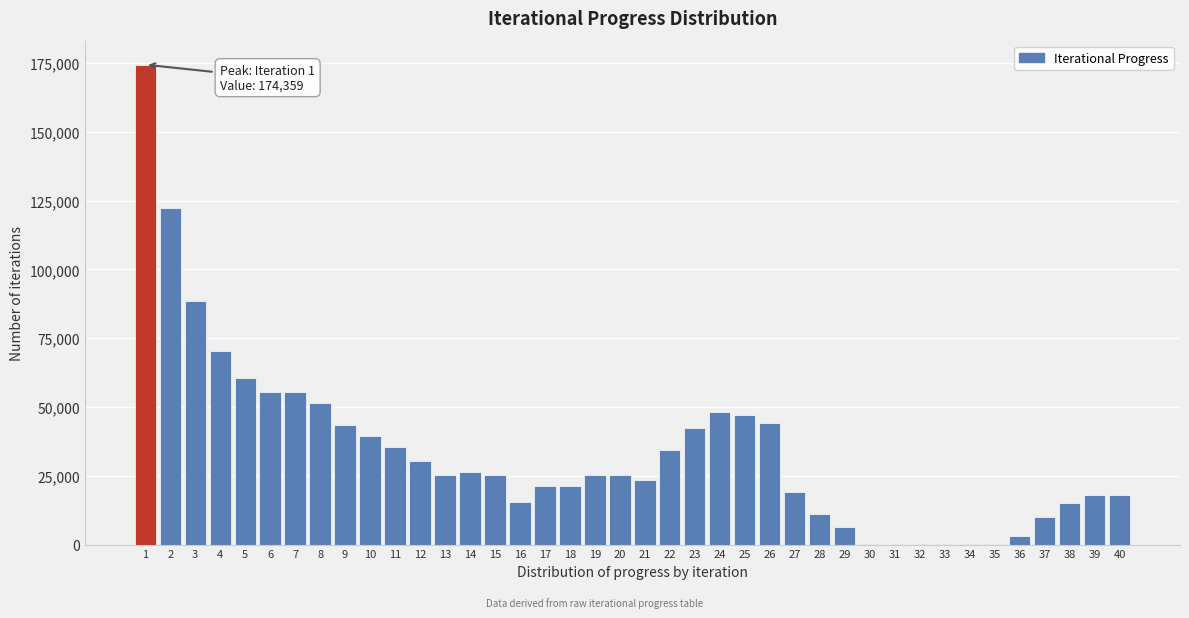

What is the sum of all values?

1354482